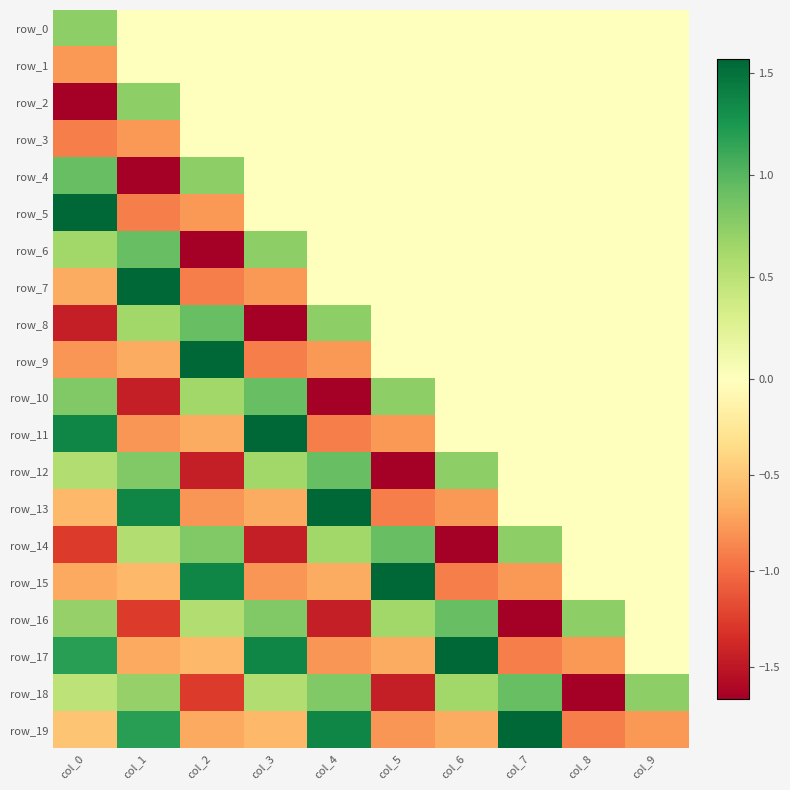

How many negative values does the row_16 series have?

3